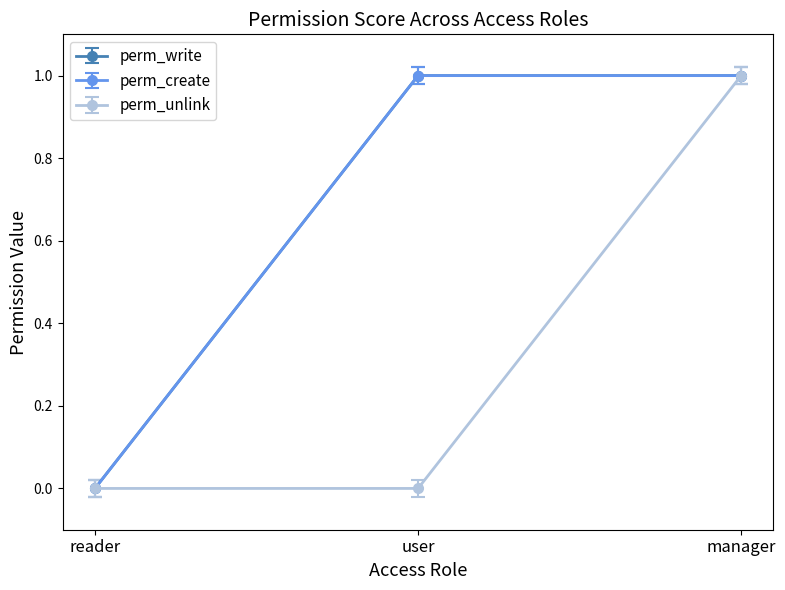

What position from the left is reader?

1